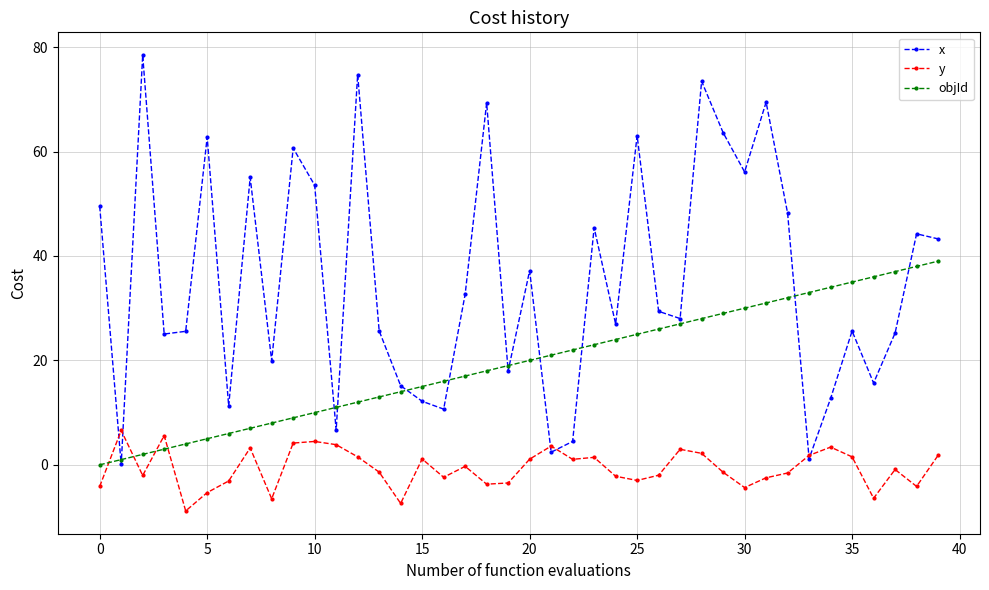

True or false: y has more than 0 interior local peaks.

True